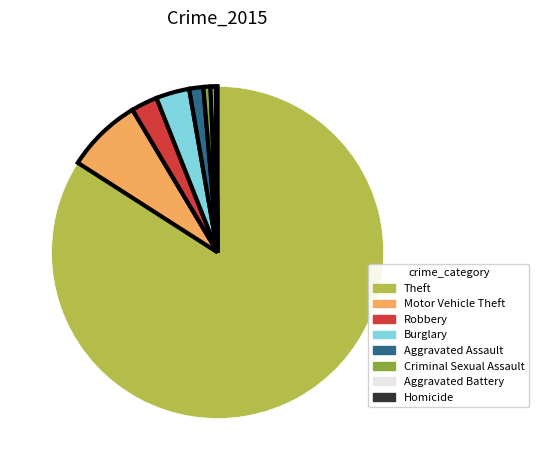

Is it true that Aggravated Battery is 9% of the pie?

False